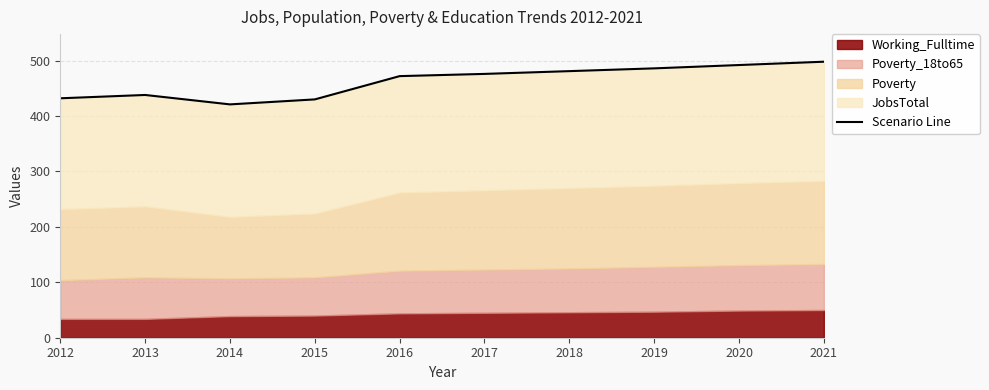

At which category does the chart reach its peak across all series?

2021